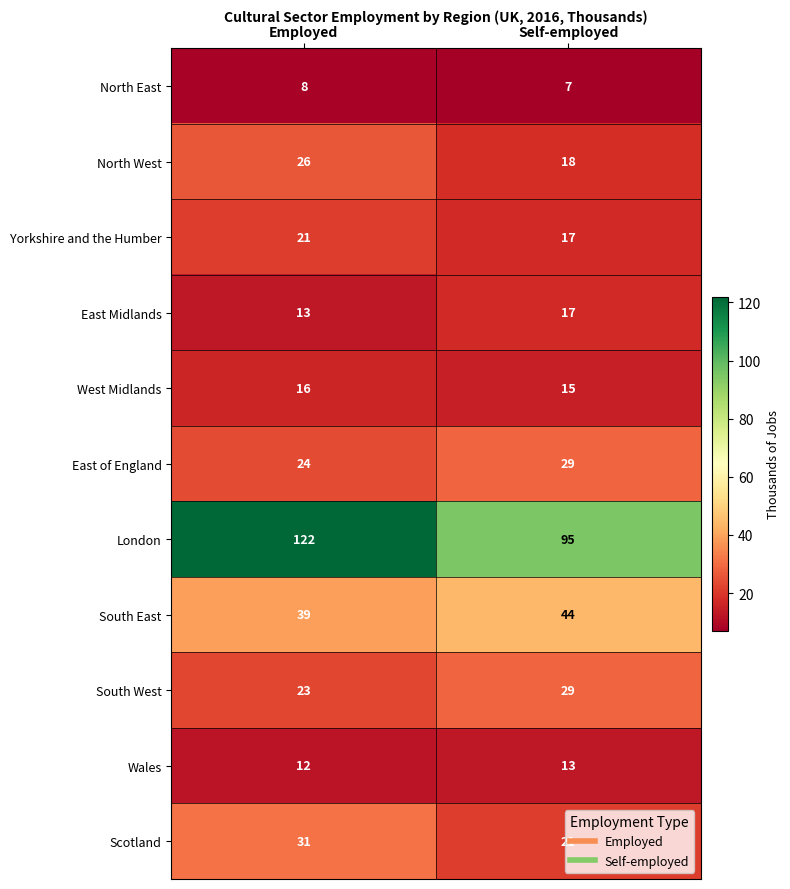

What is the difference between the highest and lowest values at Employed?

114